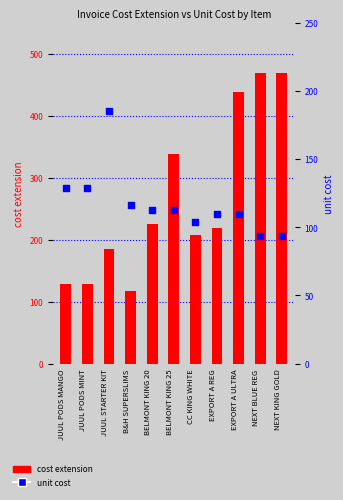

What are all the series names shown in the legend?

cost extension, unit cost